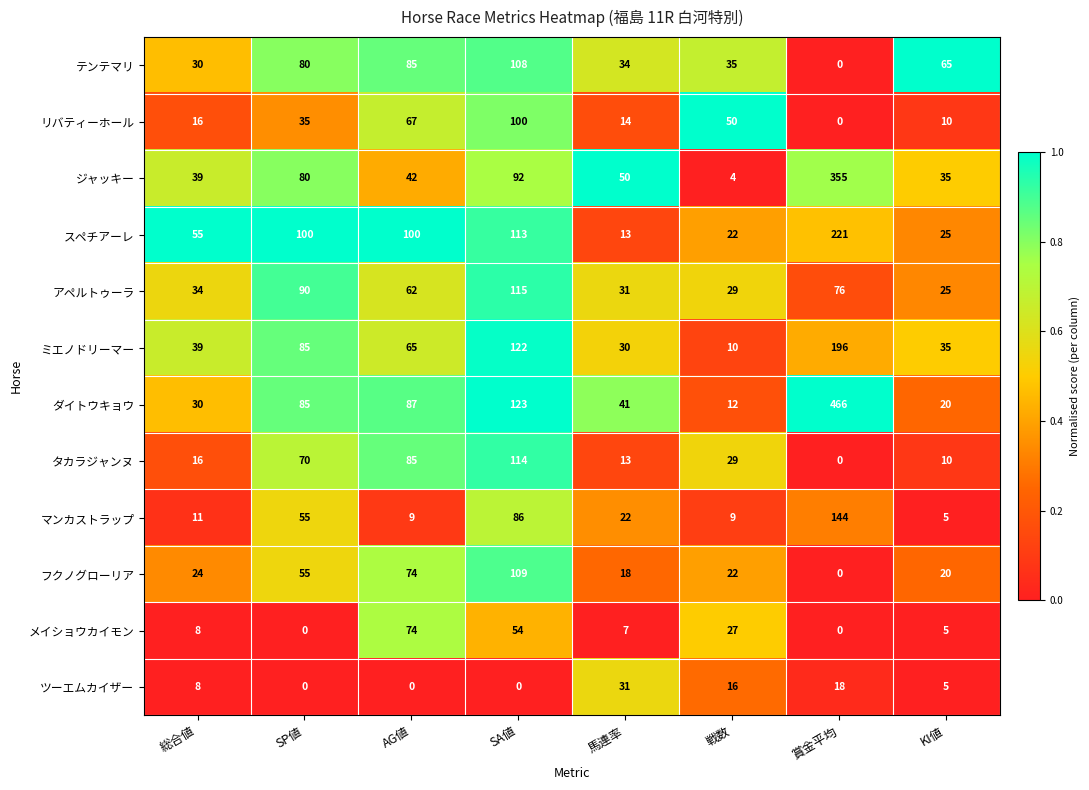

Rank the series by their maximum value, from lowest to highest.

ツーエムカイザー, メイショウカイモン, リバティーホール, テンテマリ, フクノグローリア, タカラジャンヌ, アペルトゥーラ, マンカストラップ, ミエノドリーマー, スペチアーレ, ジャッキー, ダイトウキョウ